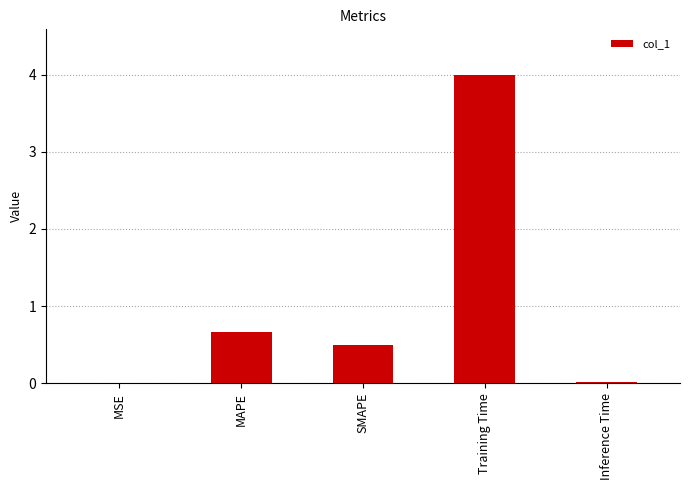

What is the sum of all values?

5.2